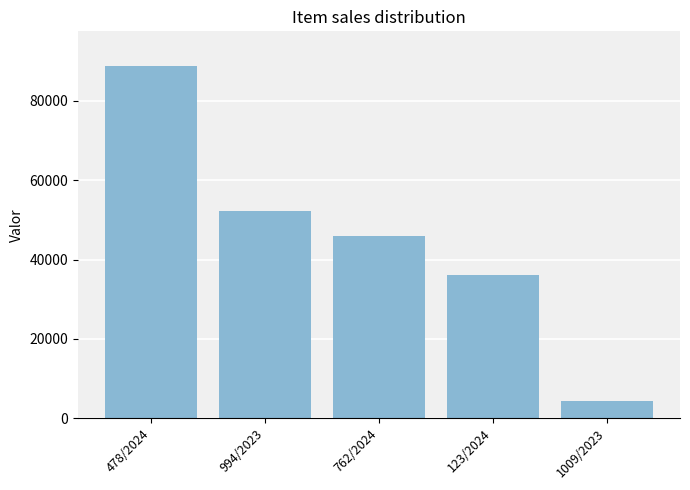

The chart shows a value of 45863.7 at 762/2024. True or false?

True